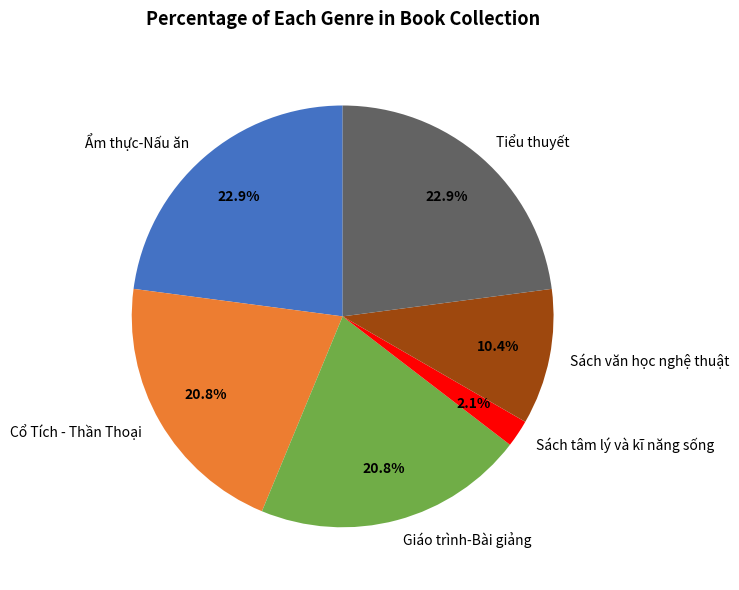

What is the ratio of the value at Sách văn học nghệ thuật to the value at Tiểu thuyết?

0.5